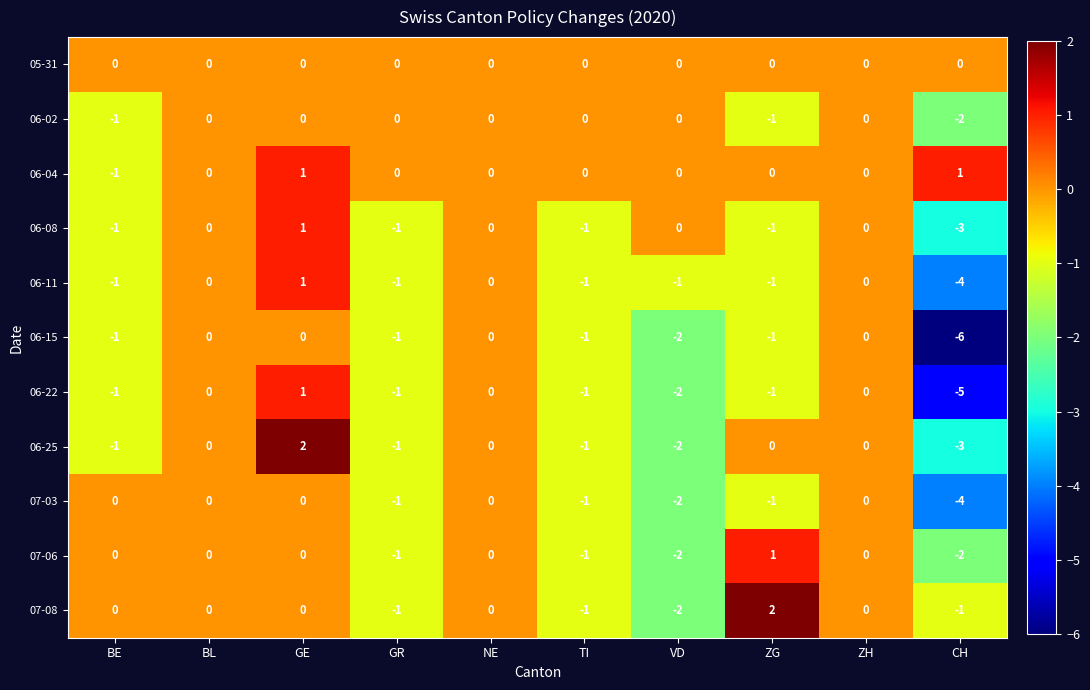

What is the sum of all 07-03 values?

-9